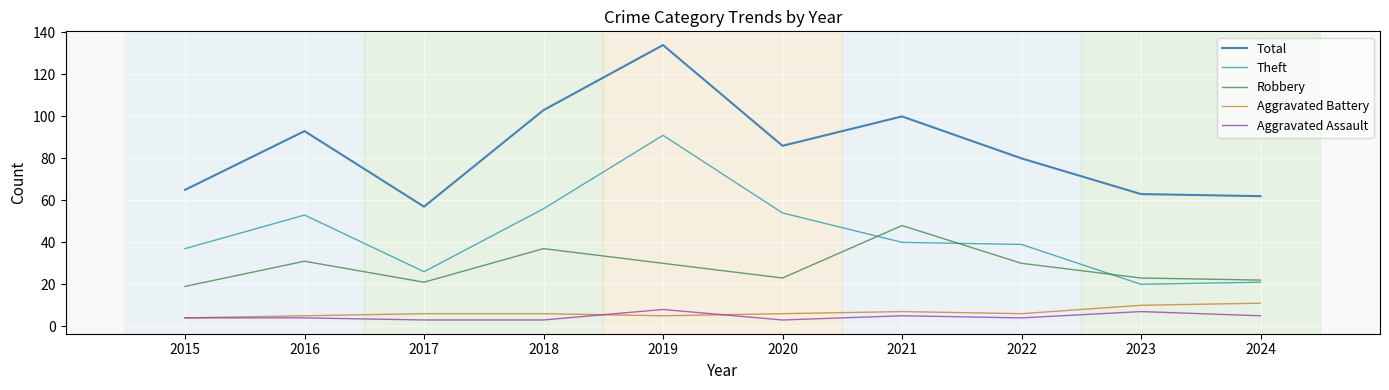

What is the difference between the maximum and minimum values in the Aggravated Assault series?

5